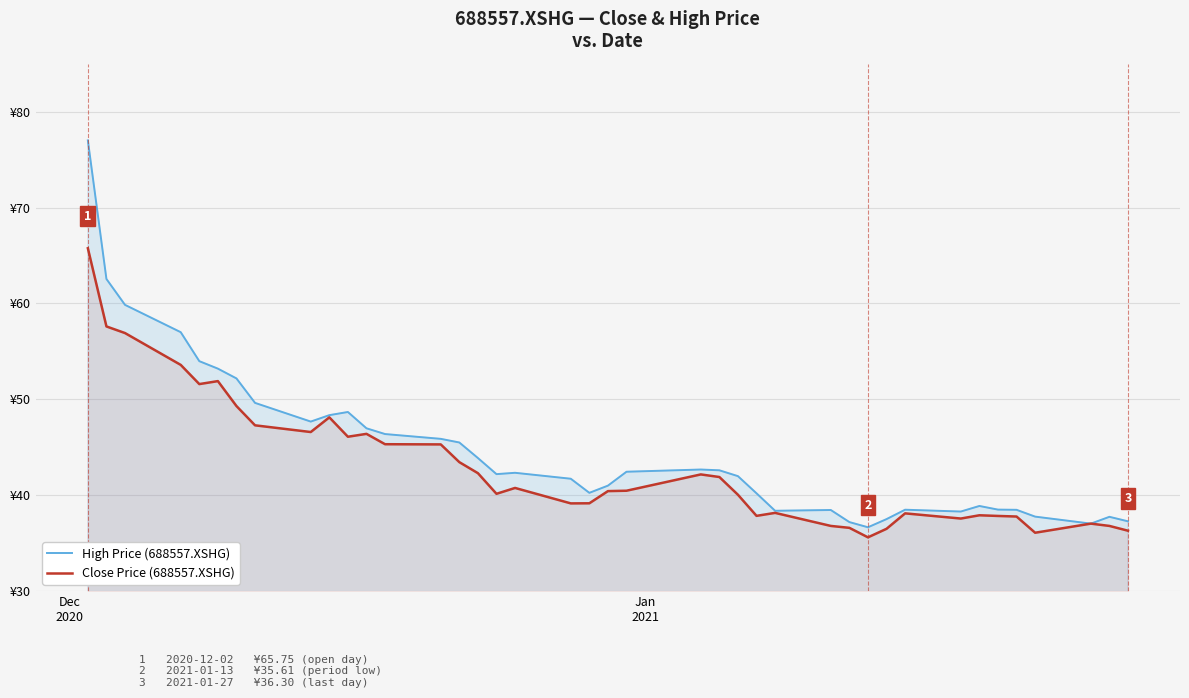

True or false: High Price (688557.XSHG) and Close Price (688557.XSHG) cross at least once.

False